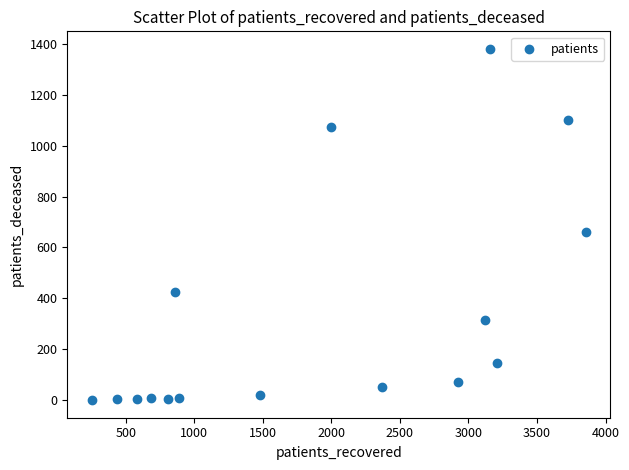

What Y value in the scatter plot is closest to 690?

660